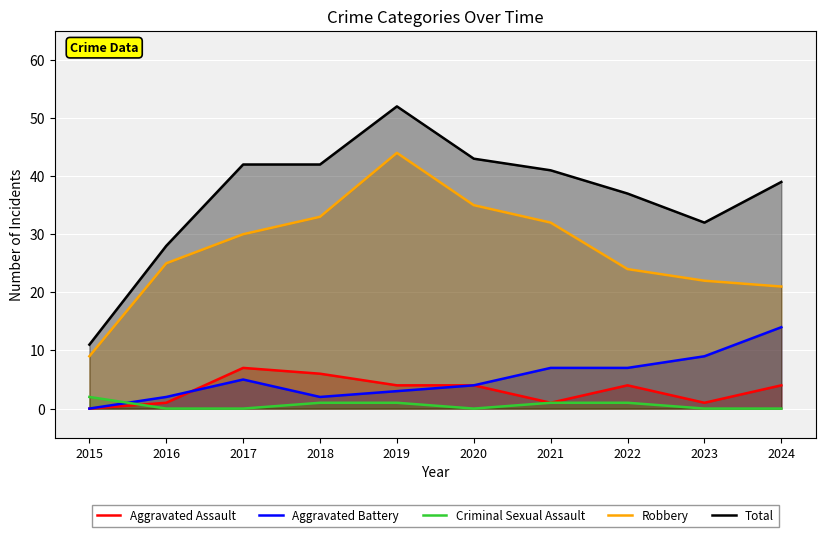

The Robbery series shows 9 at 2015. True or false?

True